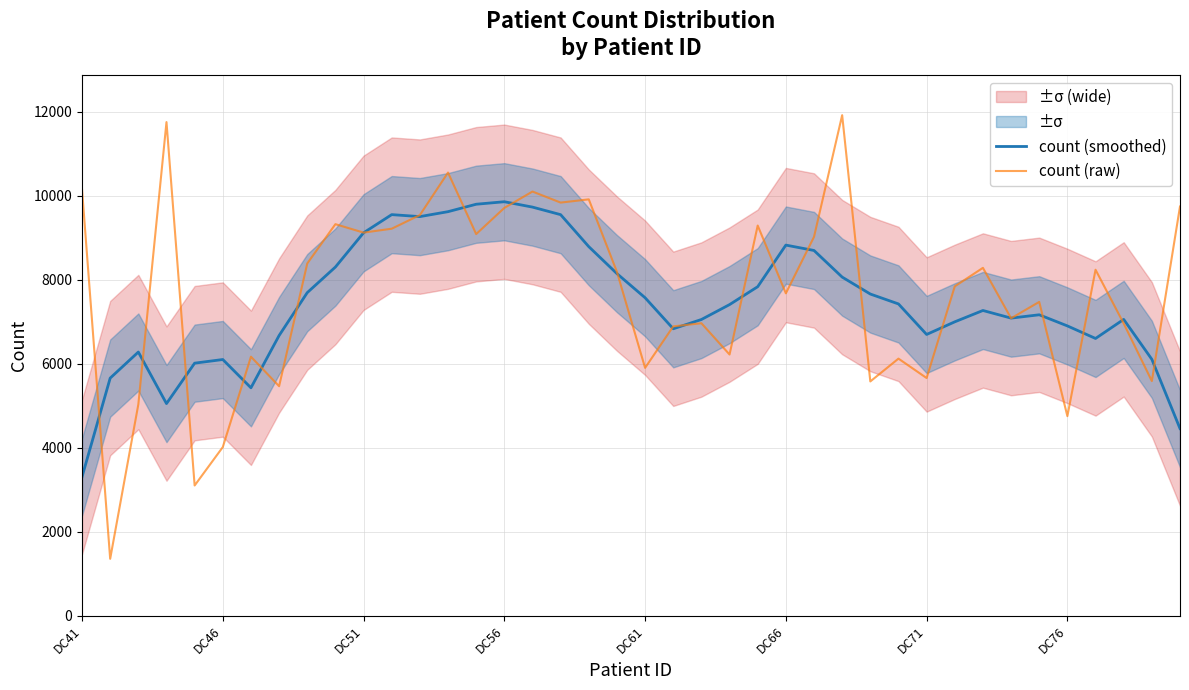

What is the lowest value of the count (smoothed) series?

3310.2